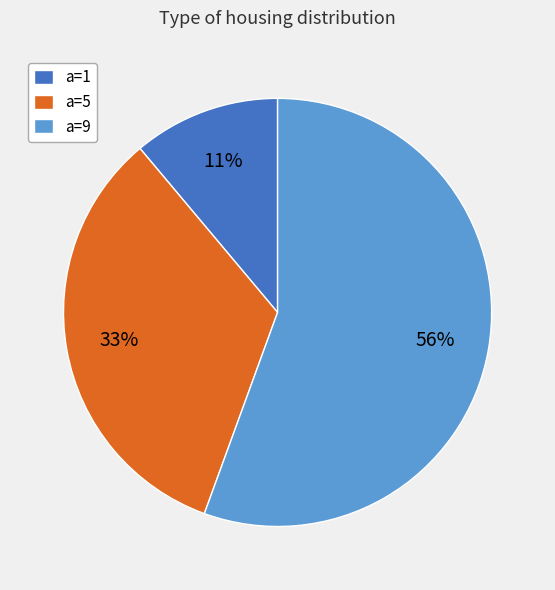

Approximately how many times larger is the value at a=5 compared to a=9?

0.6